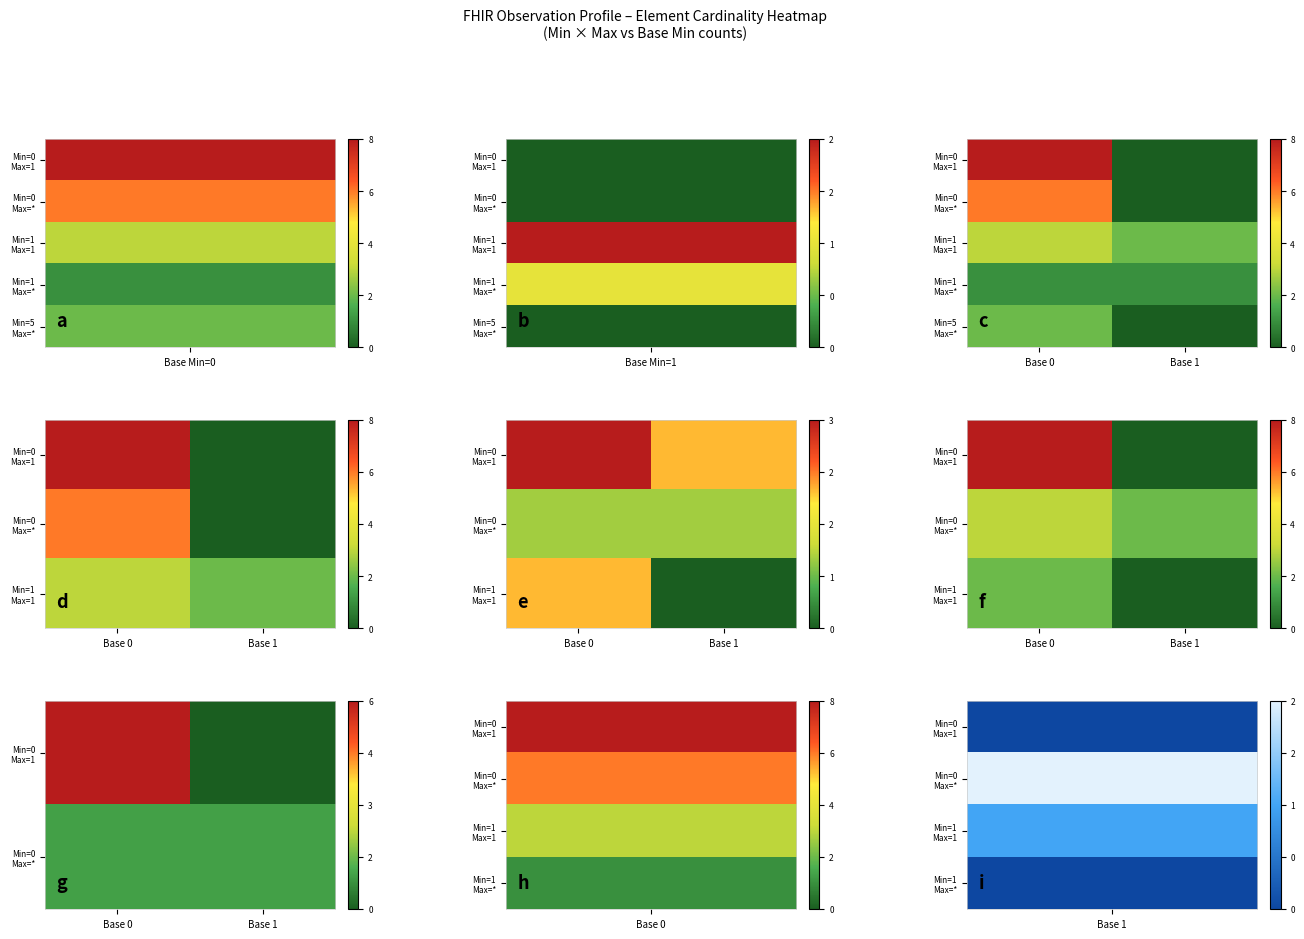

The Min=1 Max=* series shows 1 at Base 0. True or false?

False